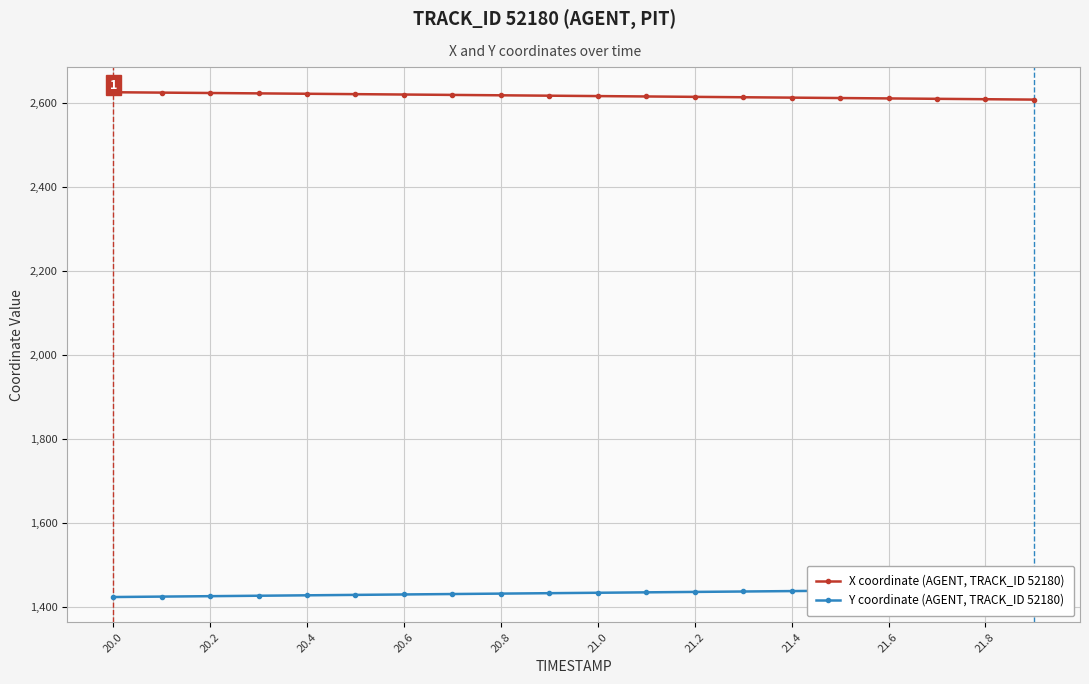

What is the maximum value for X coordinate (AGENT, TRACK_ID 52180)?

2625.2